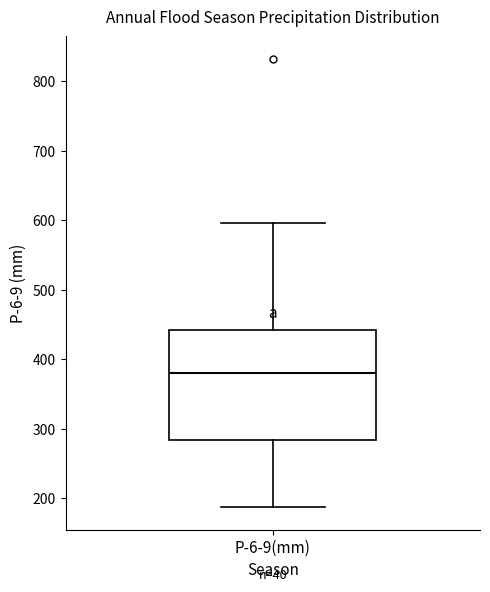

Read this box plot against the y-axis: the position of the median line, the range covered by the box, and the ends of both whiskers. The values are not printed on the chart, so give them approximately, as read against the axis.

median 380, box 280 to 440, whiskers 190 to 600